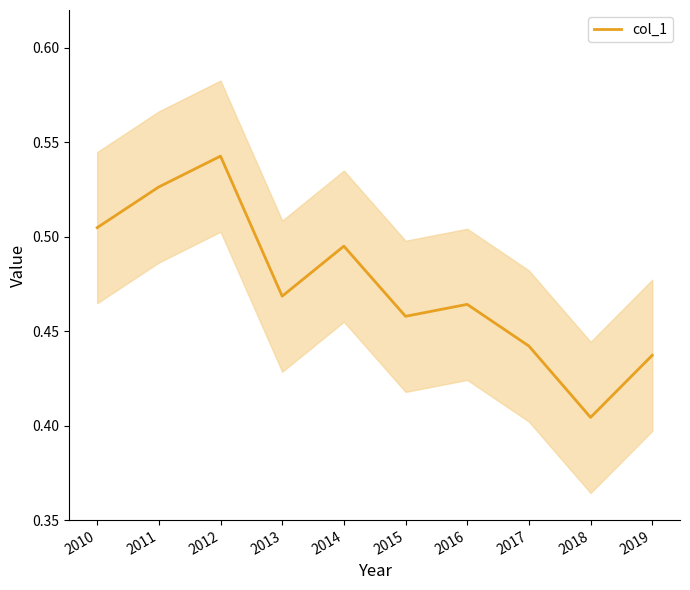

Reading left to right, transcribe all the data shown in this chart.

2010=0.5	2011=0.5	2012=0.5	2013=0.5	2014=0.5	2015=0.5	2016=0.5	2017=0.4	2018=0.4	2019=0.4